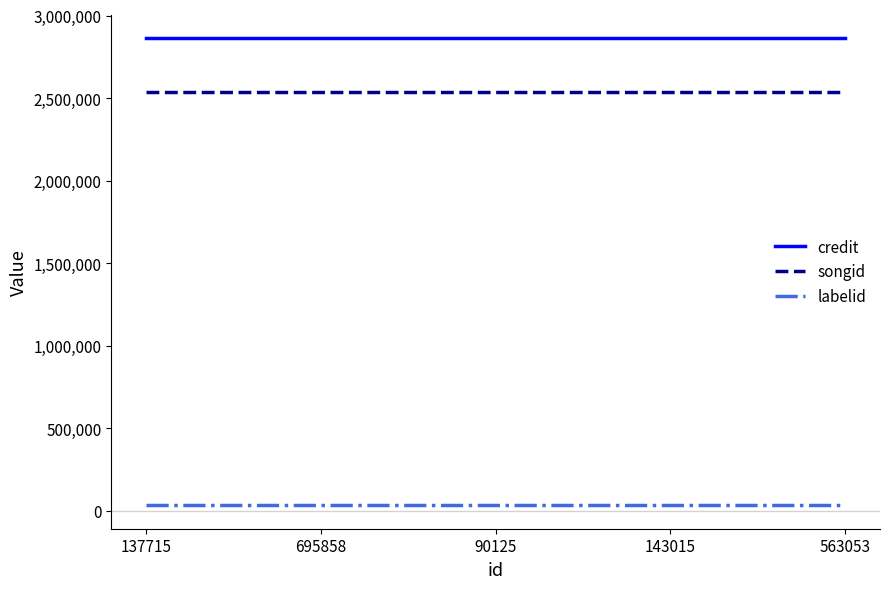

Reading right to left, list all the values displayed in this chart.

credit: 2862718	2862718	2862718	2862718	2862718
songid: 2534495	2534495	2534495	2534495	2534495
labelid: 33069	33069	33069	33069	33069